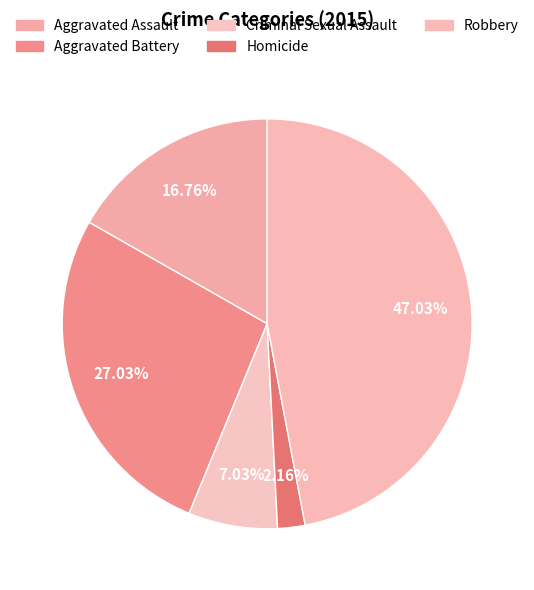

Between Homicide and Criminal Sexual Assault, which is larger?

Criminal Sexual Assault